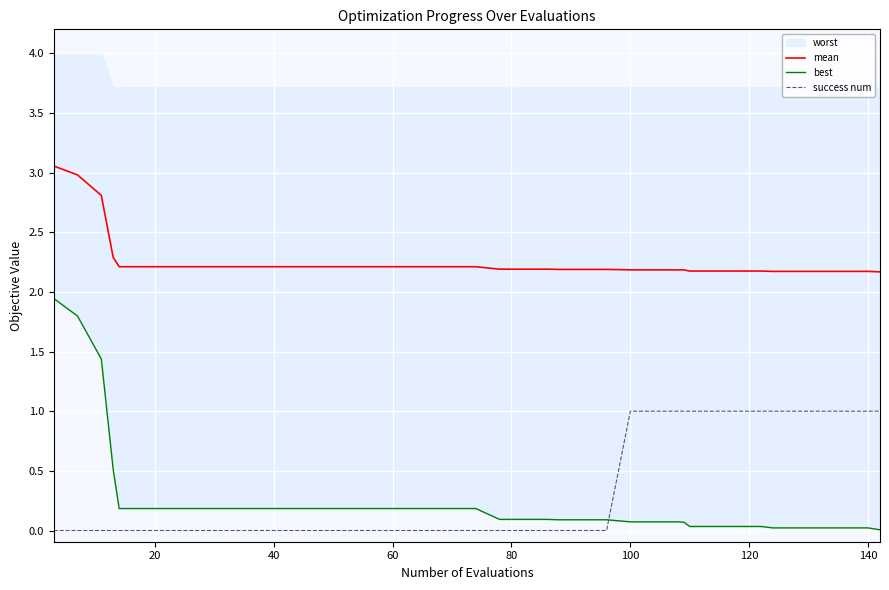

How many lines are shown in the chart?

3